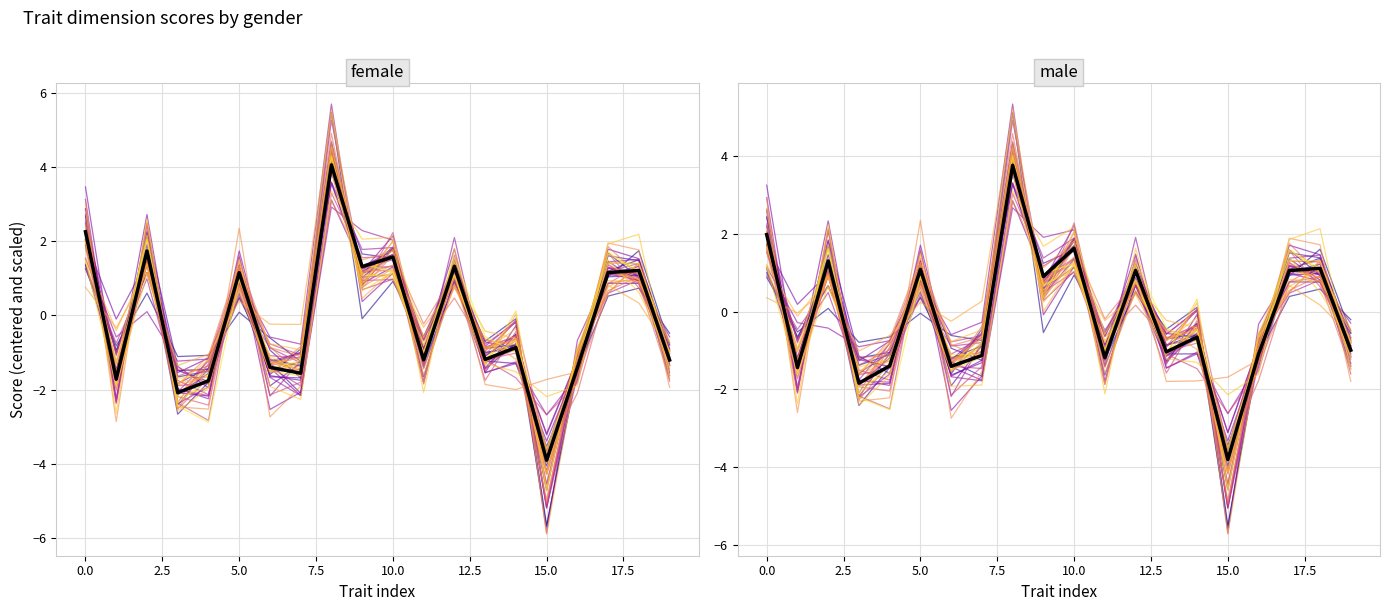

Rank the series by their maximum value, from lowest to highest.

mean_male, mean_female